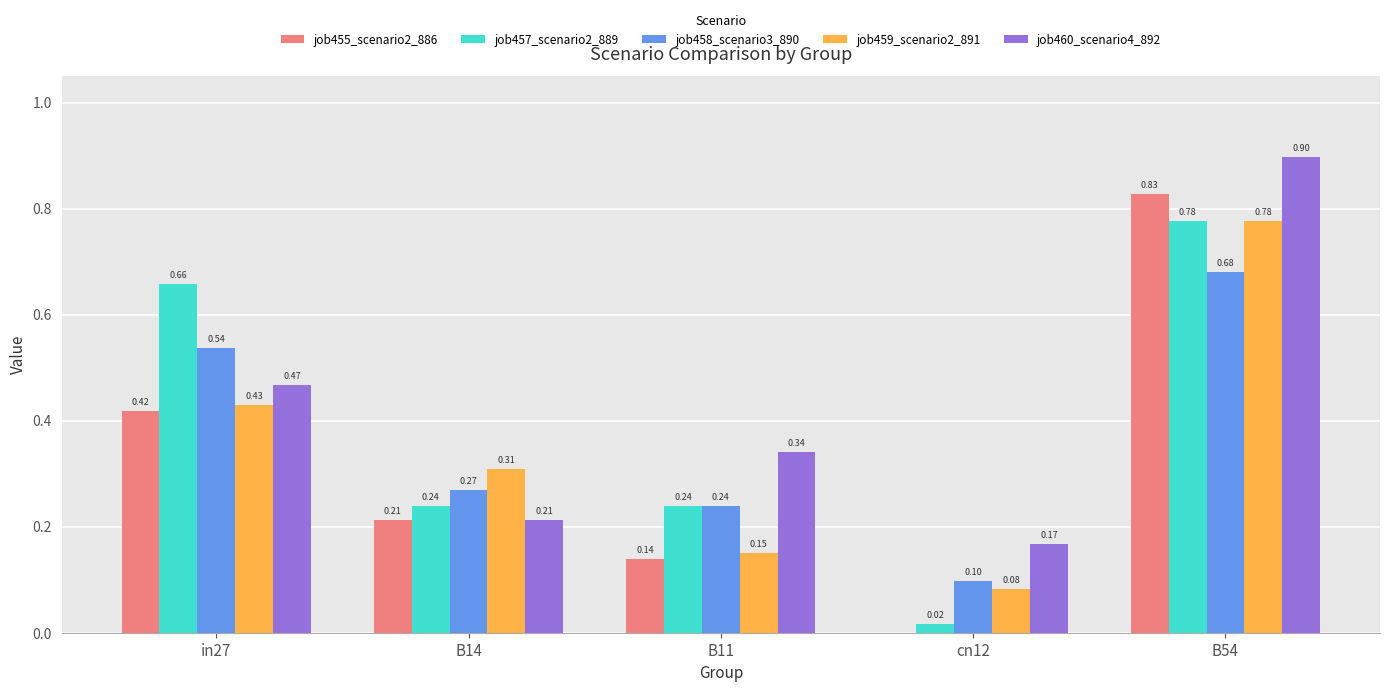

What is the total value across all series at B11?

1.1